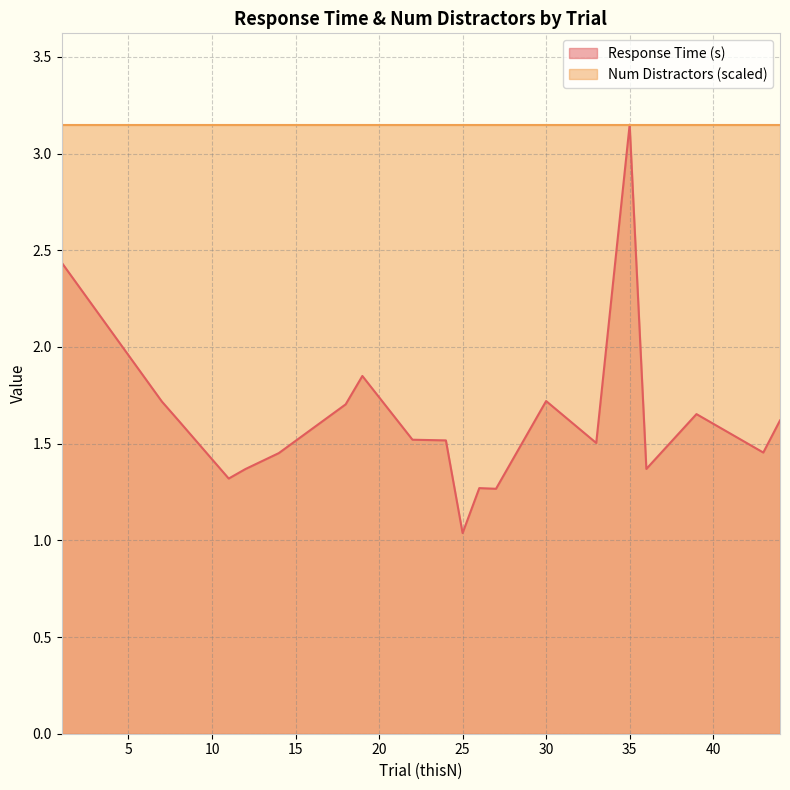

What value does the data have at 30?

1.7